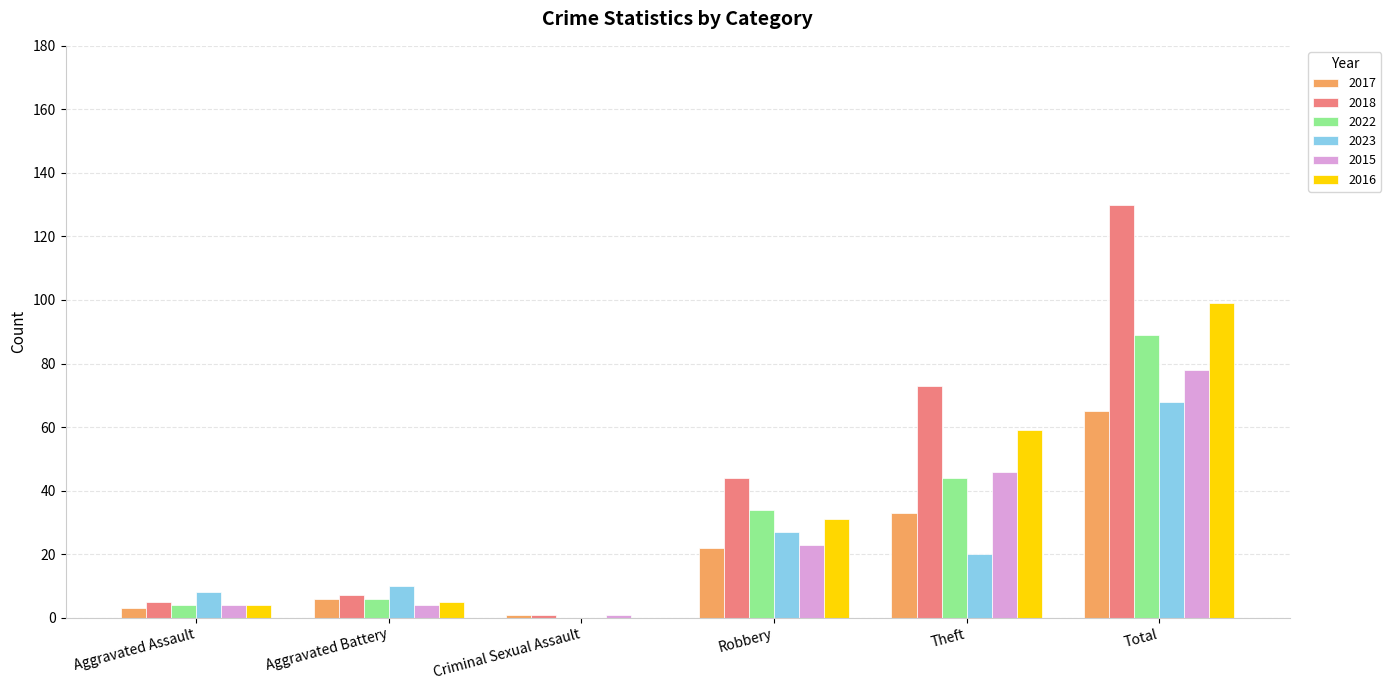

Is it true that 2016 equals 99 at Total?

True